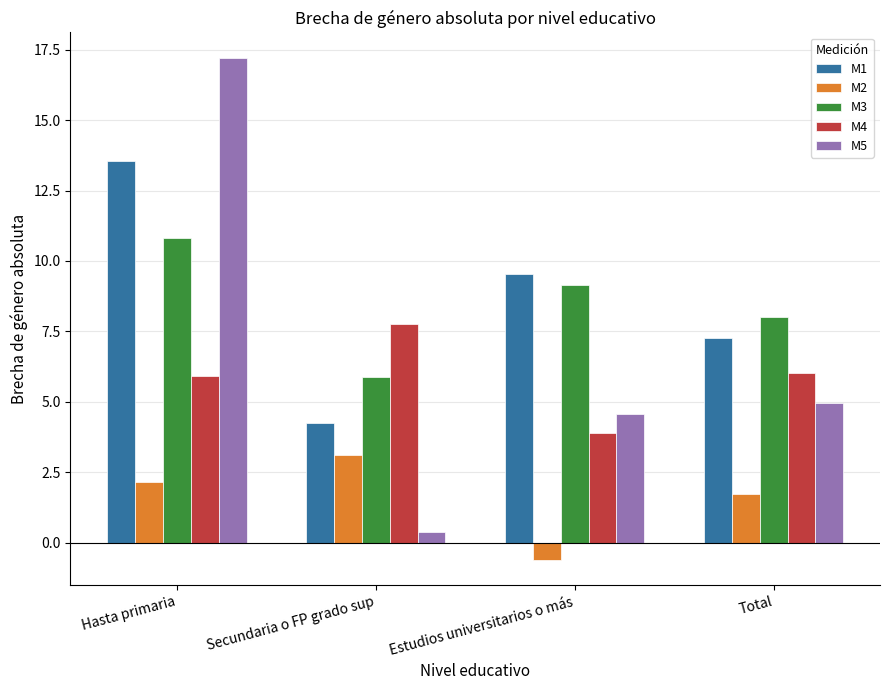

How many bars are there in each group?

5